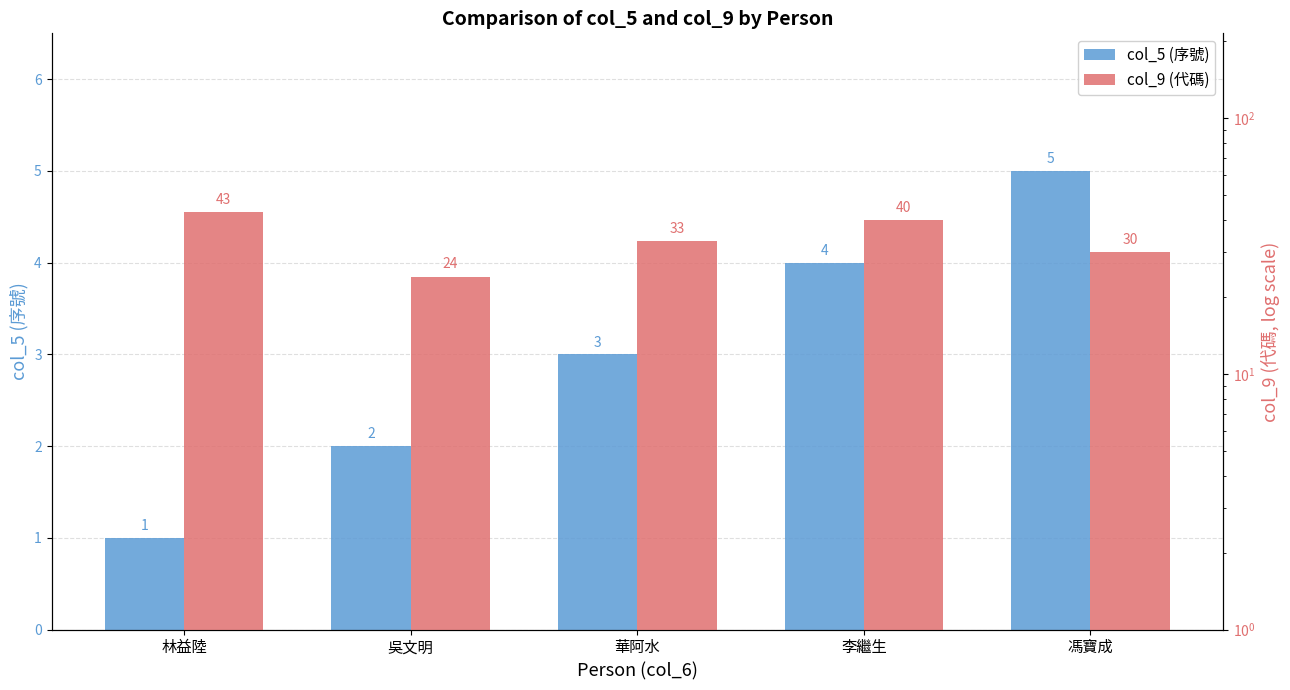

The col_5 (序號) series shows 1 at 林益陸. True or false?

True